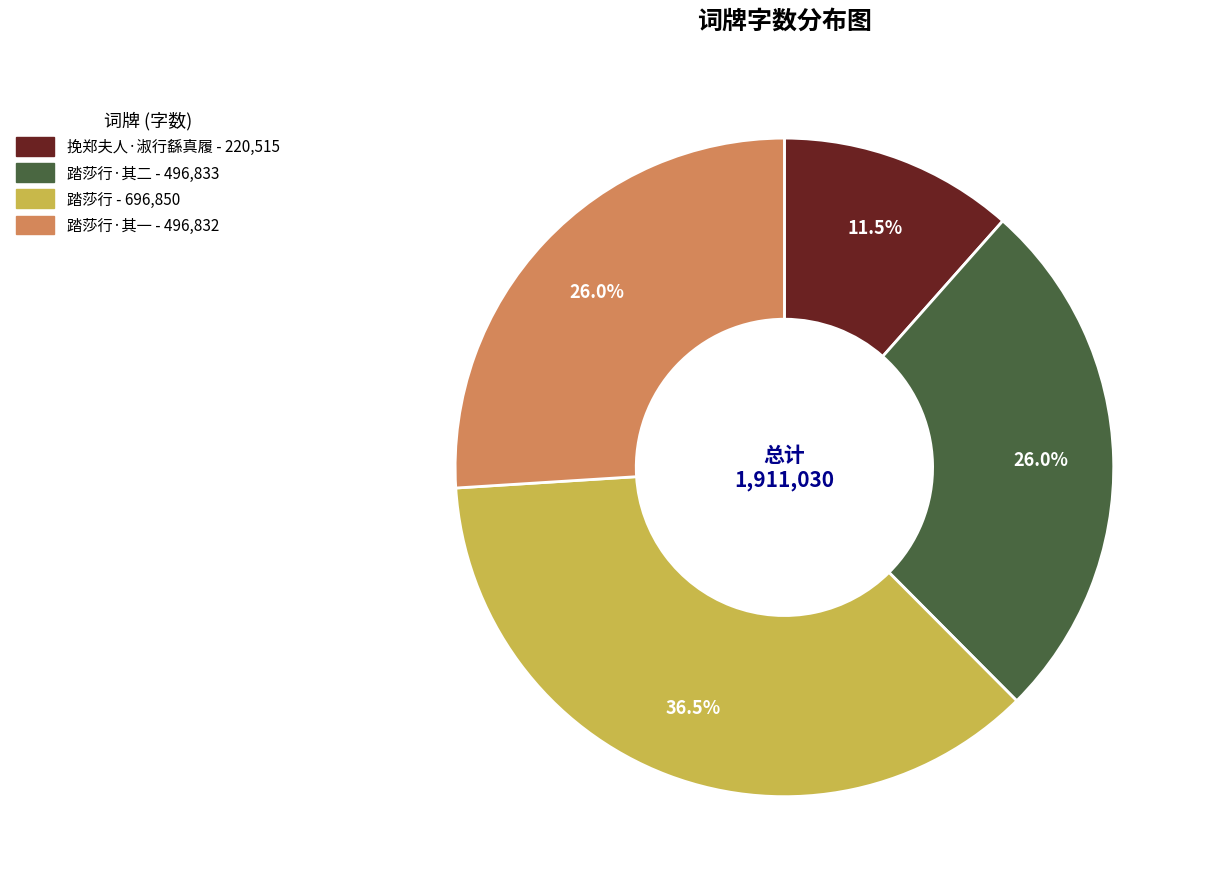

Does any single category account for the majority?

No